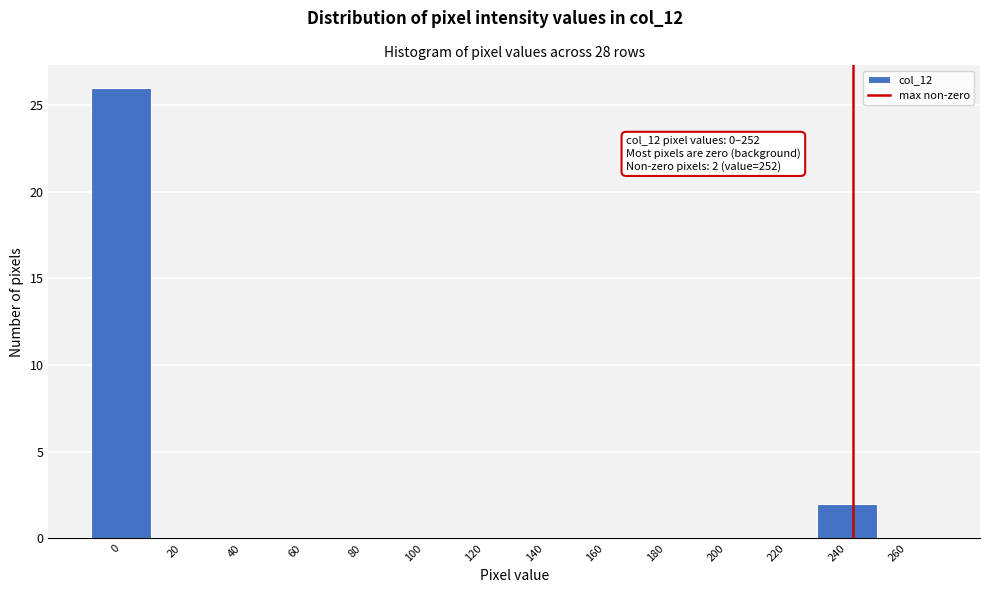

Reading right to left, list all the values displayed in this chart.

260=0	240=2	220=0	200=0	180=0	160=0	140=0	120=0	100=0	80=0	60=0	40=0	20=0	0=26